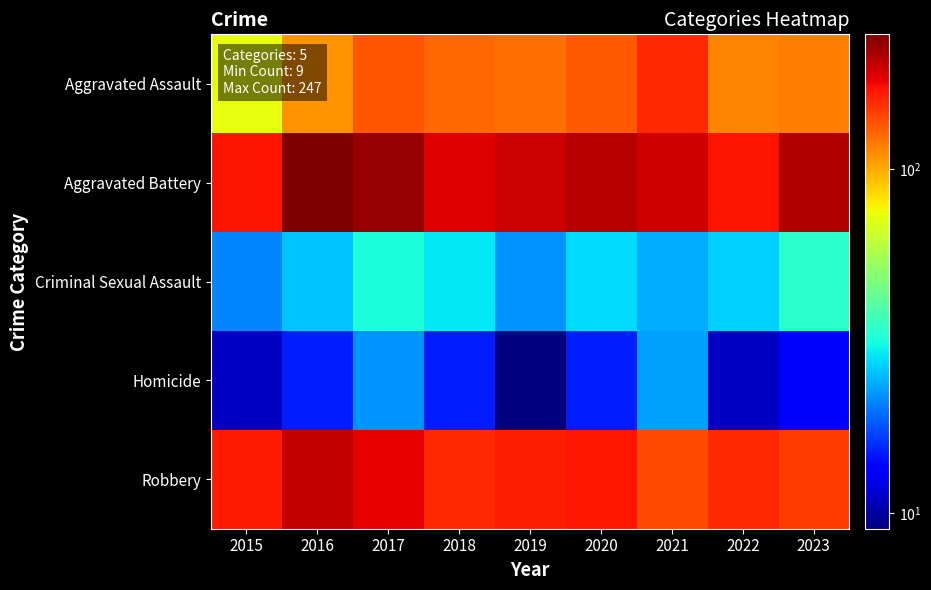

Which series has the largest range (max minus min)?

Aggravated Assault